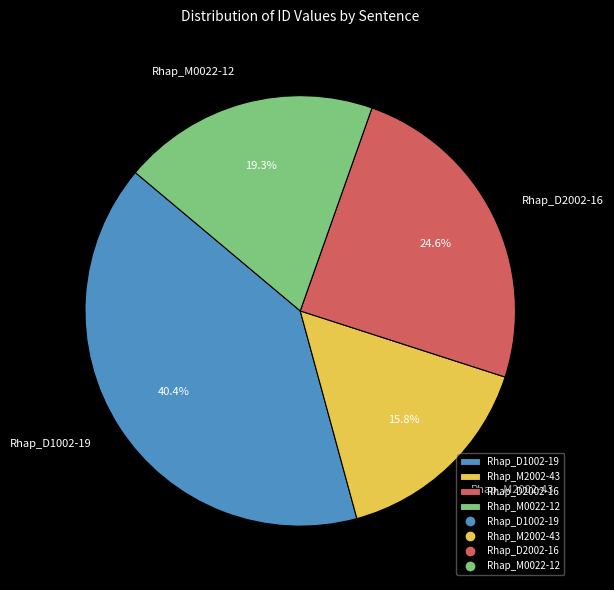

Which slice is the smallest?

Rhap_M2002-43